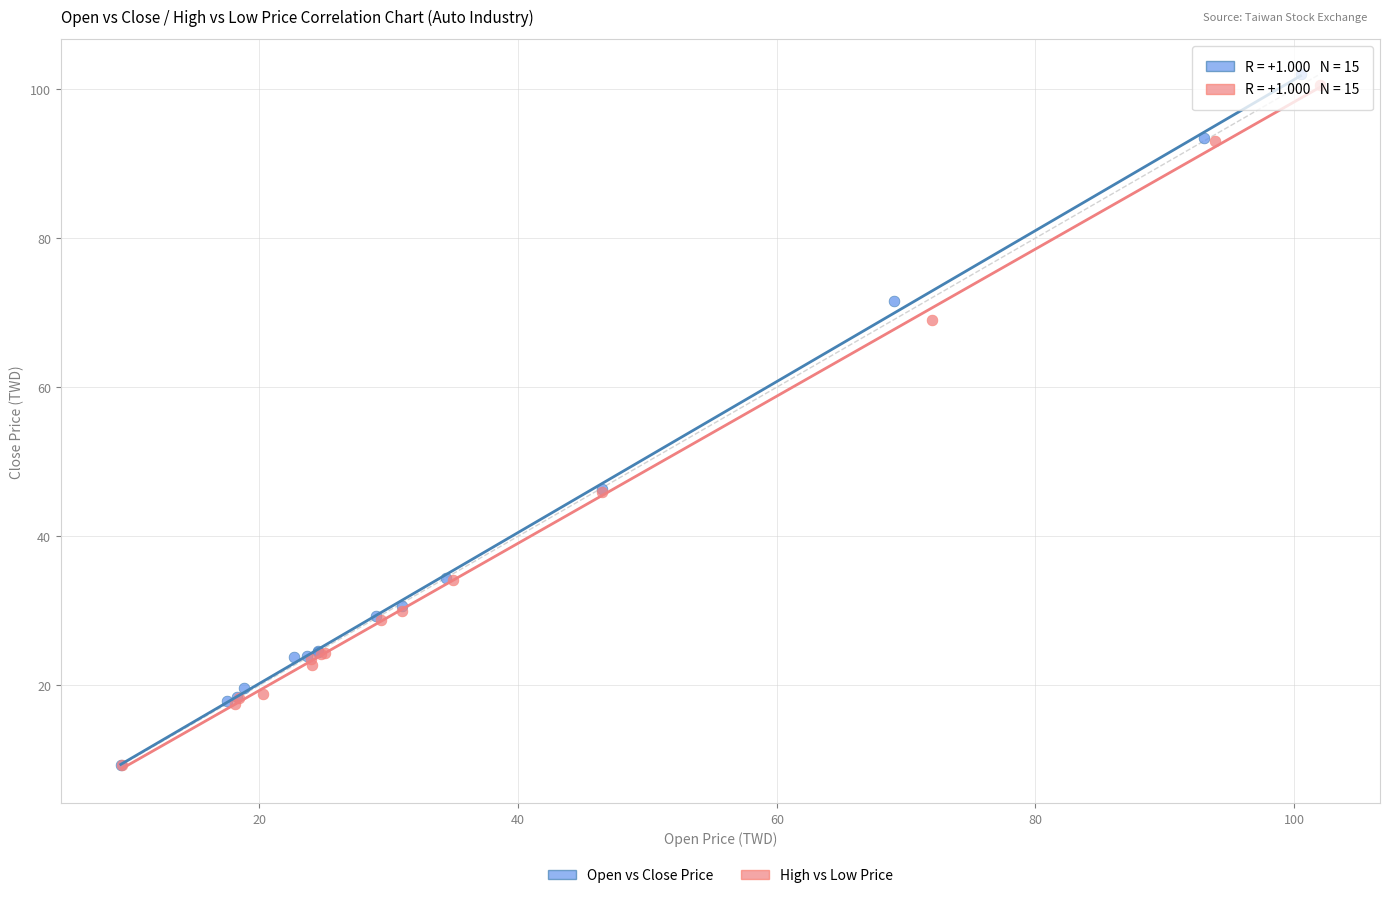

Which series reaches the maximum Y coordinate?

Open vs Close Price